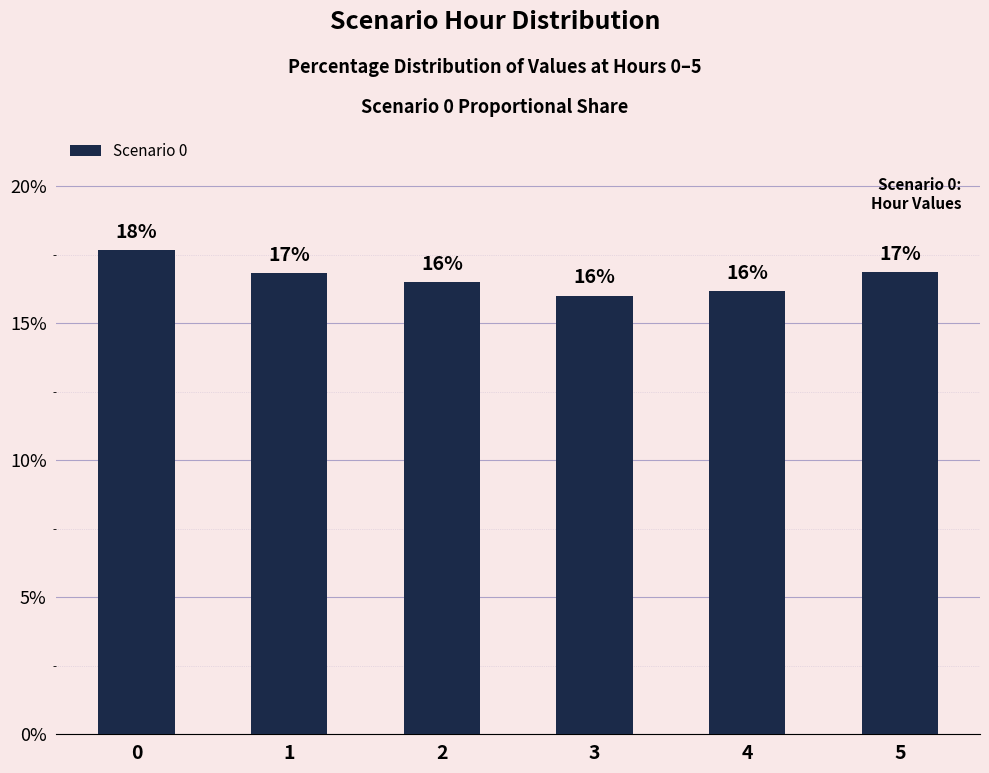

The value at 4 is 16.2. True or false?

True